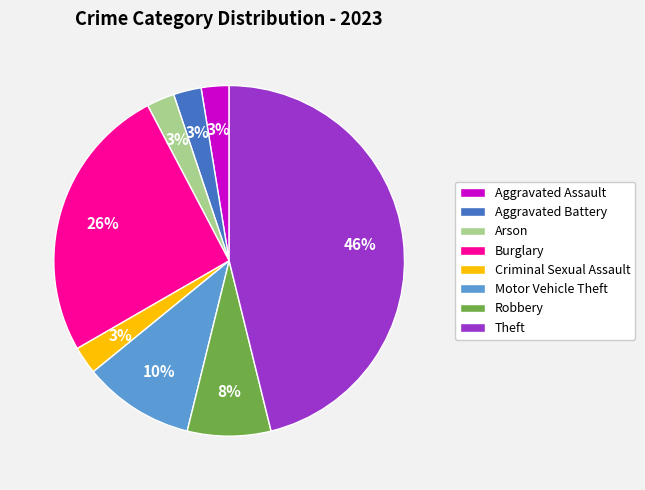

Is there any slice that represents more than half of the pie?

No